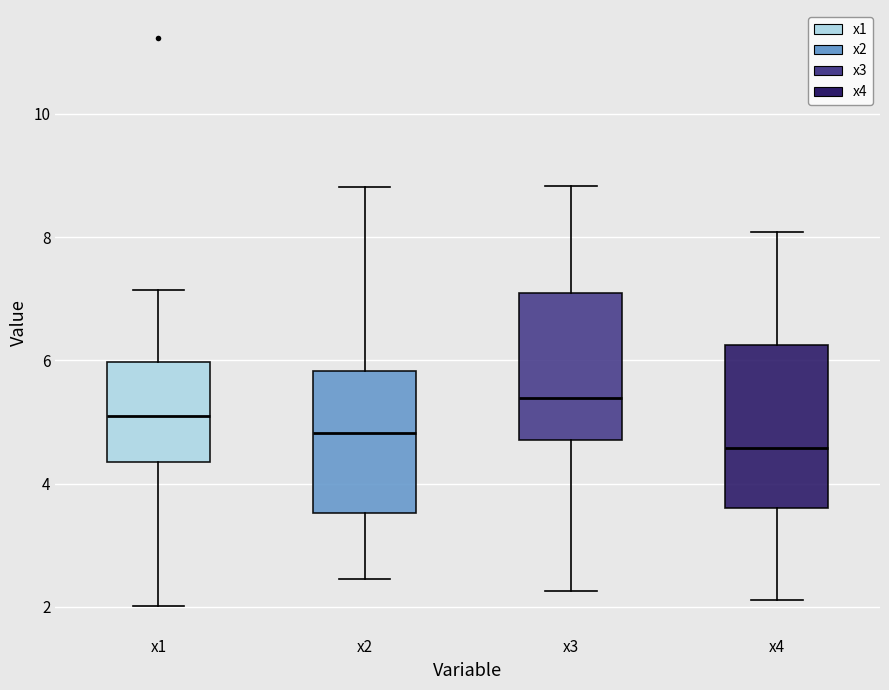

Which box's median line is the highest?

x3